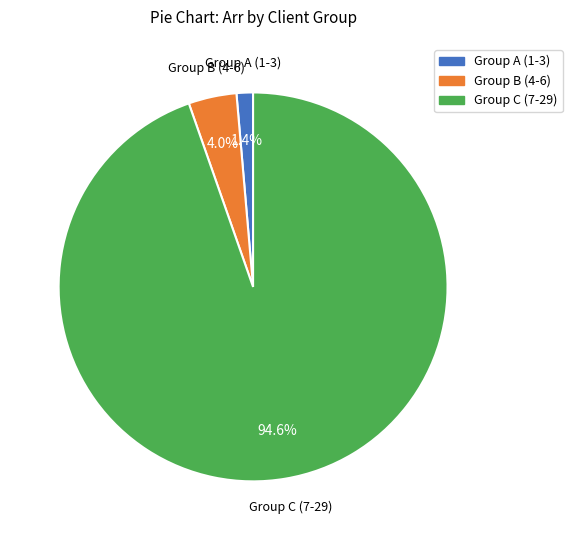

How many segments does this pie chart have?

3